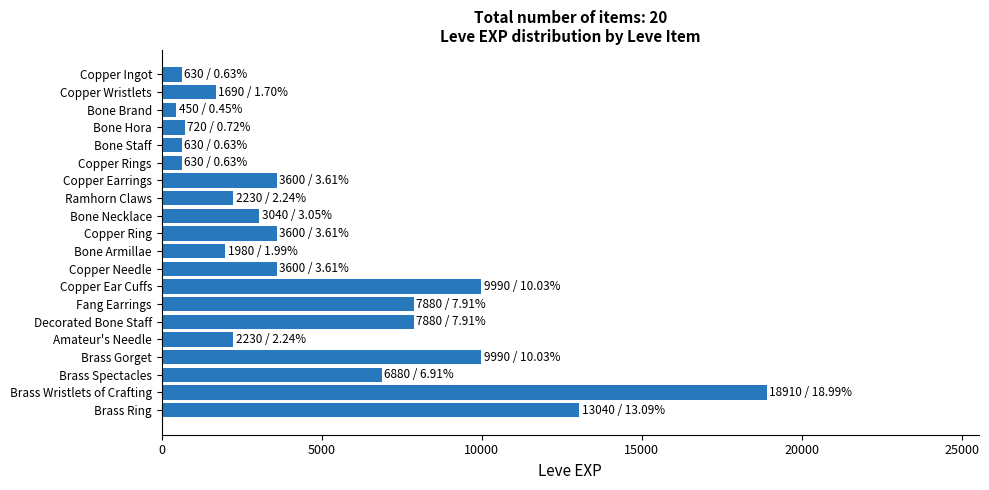

Are the bars grouped side by side (vs. stacked)?

No